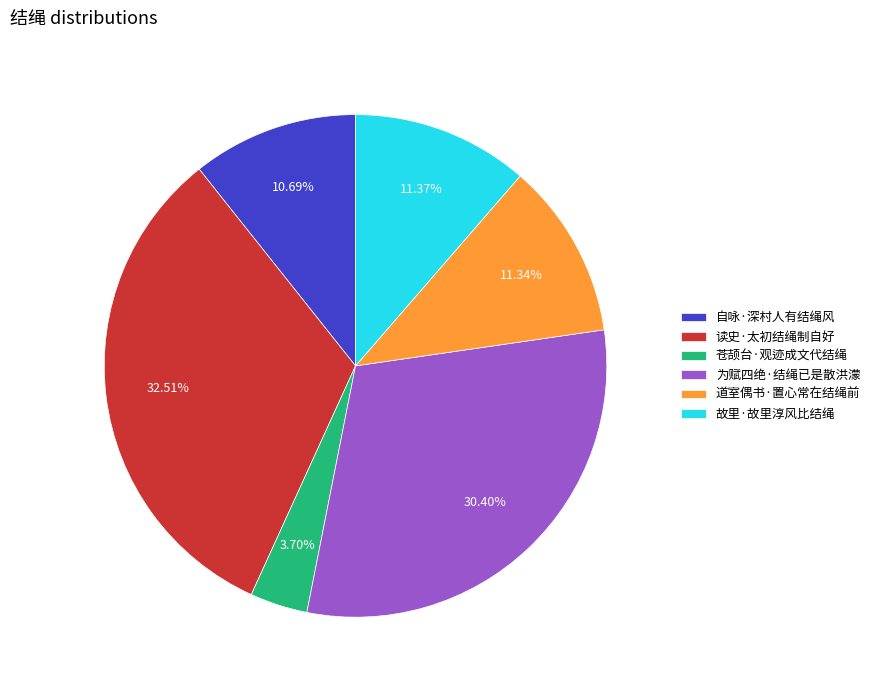

True or false: 自咏·深村人有结绳风 accounts for 1% of the total.

False